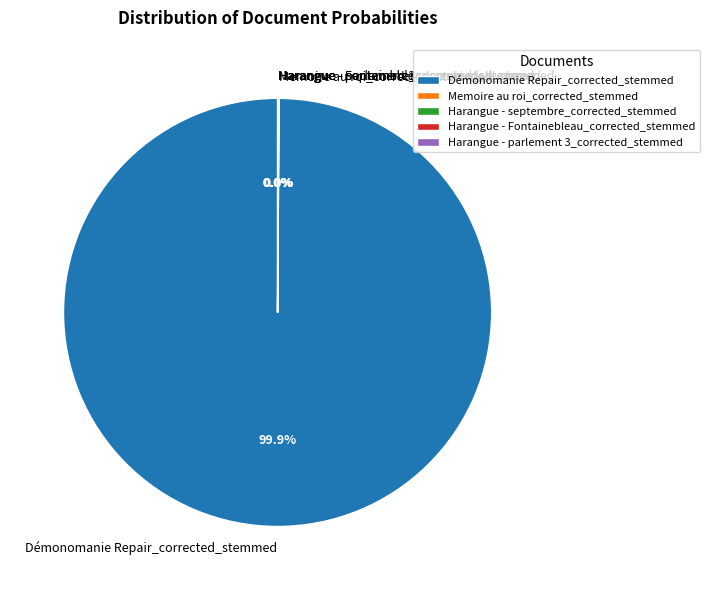

What is the largest slice in the pie chart?

Démonomanie Repair_corrected_stemmed